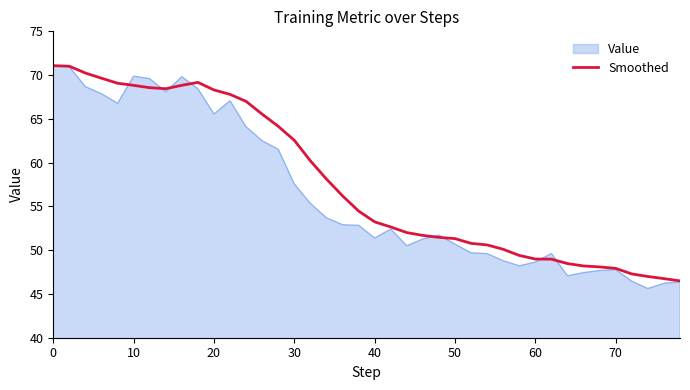

Which series has the largest range (max minus min)?

Value